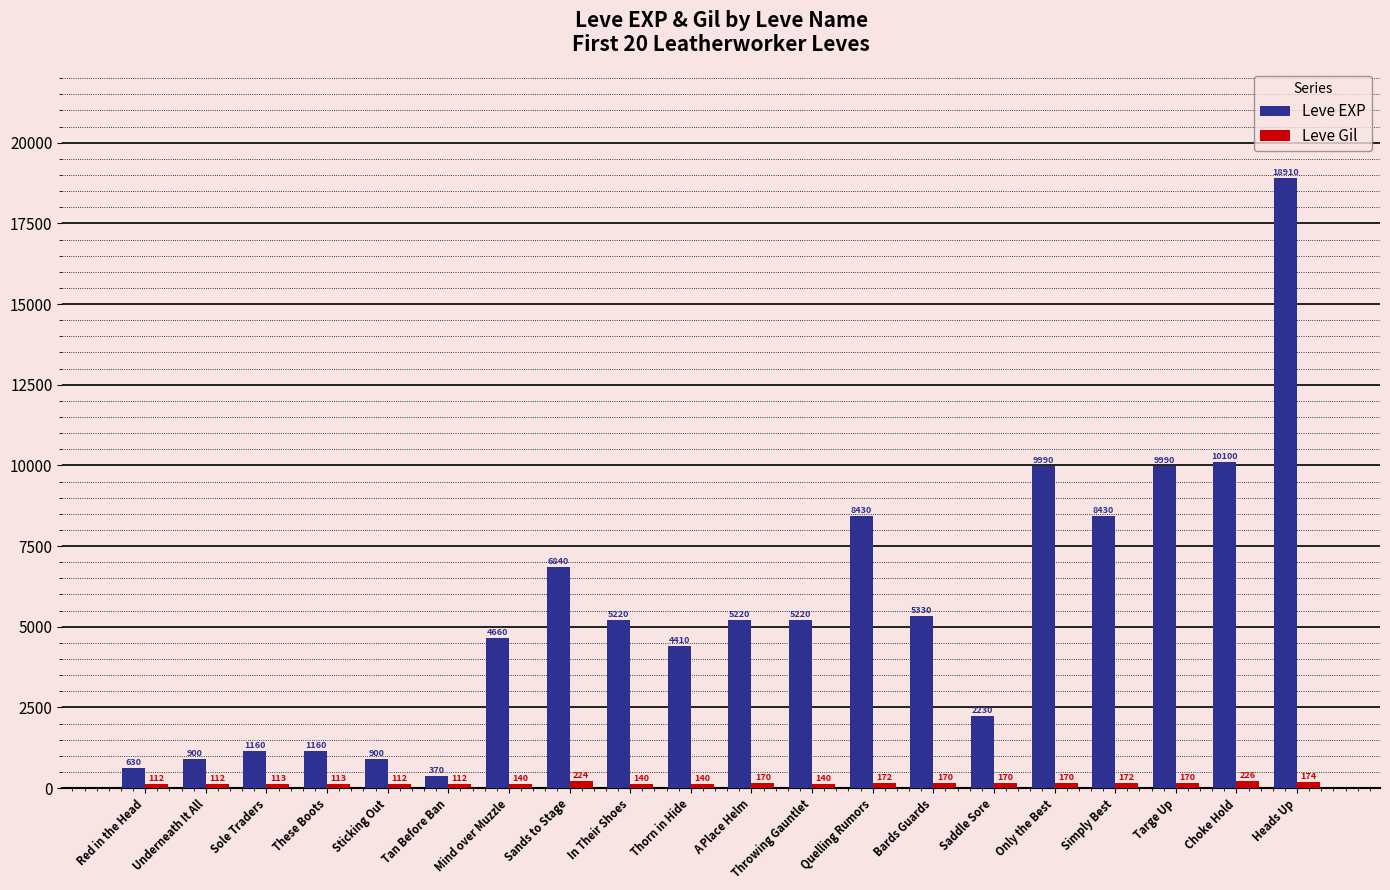

The value of Leve Gil at Throwing Gauntlet is 140. True or false?

True